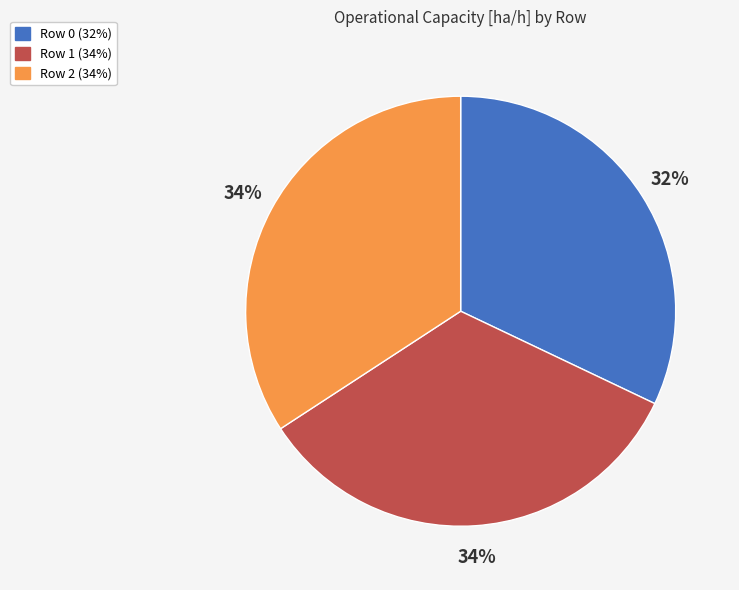

Does Row 1 represent more than half of the total?

No